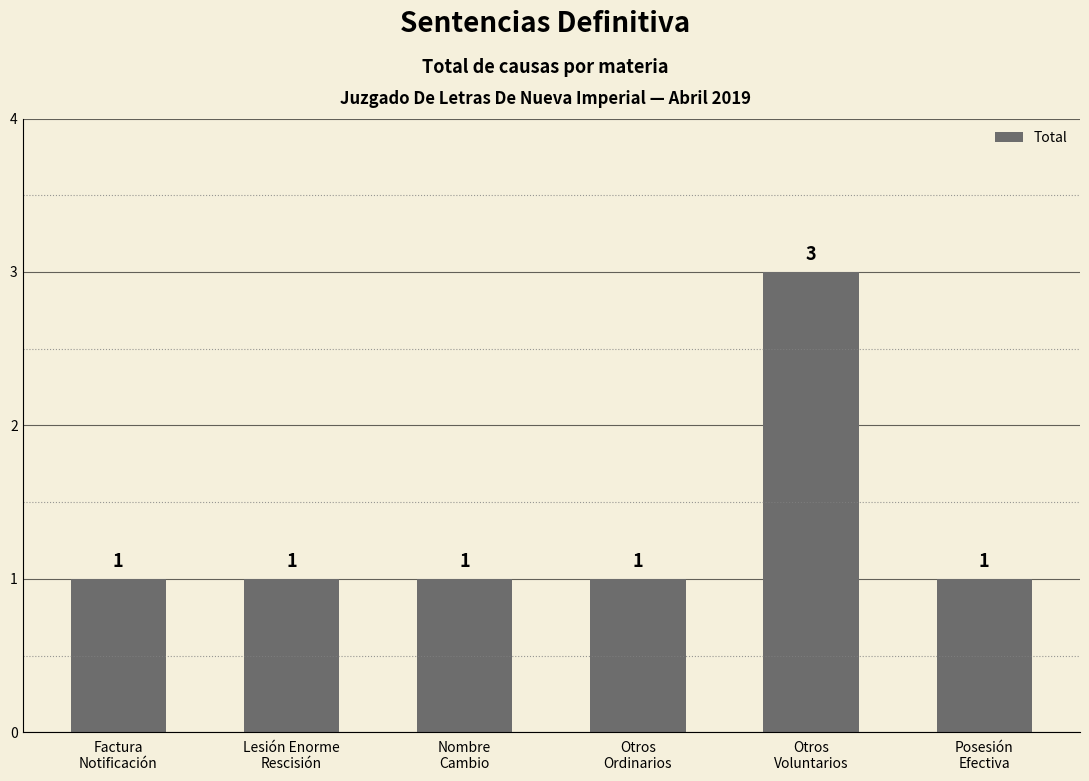

What is the label of the 5th bar from the left?

Otros
Voluntarios